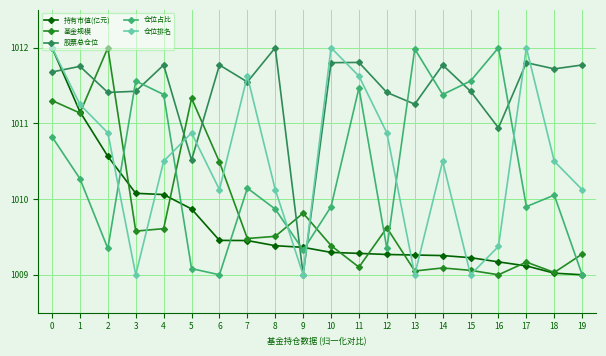

After their last crossing, which series has the higher values: 仓位占比 or 股票总仓位?

股票总仓位